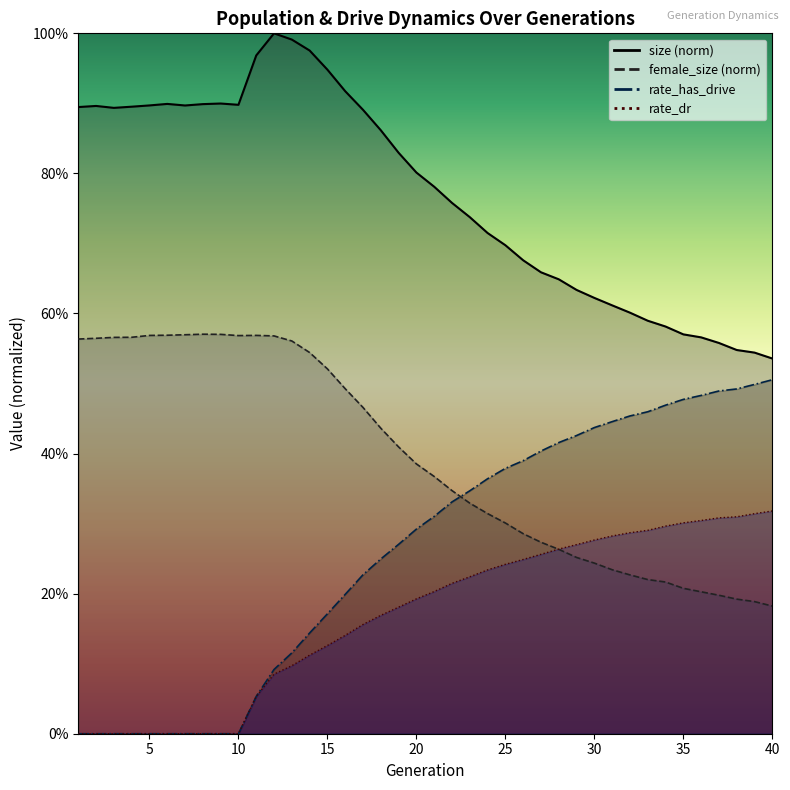

Reading left to right, list all the values displayed in this chart.

size: 1=0.9	2=0.9	3=0.9	4=0.9	5=0.9	6=0.9	7=0.9	8=0.9	9=0.9	10=0.9	11=1.0	12=1.0	13=1.0	14=1.0	15=0.9	16=0.9	17=0.9	18=0.9	19=0.8	20=0.8	21=0.8	22=0.8	23=0.7	24=0.7	25=0.7	26=0.7	27=0.7	28=0.6	29=0.6	30=0.6	31=0.6	32=0.6	33=0.6	34=0.6	35=0.6	36=0.6	37=0.6	38=0.5	39=0.5	40=0.5
female_size: 1=0.6	2=0.6	3=0.6	4=0.6	5=0.6	6=0.6	7=0.6	8=0.6	9=0.6	10=0.6	11=0.6	12=0.6	13=0.6	14=0.5	15=0.5	16=0.5	17=0.5	18=0.4	19=0.4	20=0.4	21=0.4	22=0.3	23=0.3	24=0.3	25=0.3	26=0.3	27=0.3	28=0.3	29=0.3	30=0.2	31=0.2	32=0.2	33=0.2	34=0.2	35=0.2	36=0.2	37=0.2	38=0.2	39=0.2	40=0.2
rate_dr: 1=0.0	2=0.0	3=0.0	4=0.0	5=0.0	6=0.0	7=0.0	8=0.0	9=0.0	10=0.0	11=0.1	12=0.1	13=0.1	14=0.1	15=0.1	16=0.1	17=0.2	18=0.2	19=0.2	20=0.2	21=0.2	22=0.2	23=0.2	24=0.2	25=0.2	26=0.2	27=0.3	28=0.3	29=0.3	30=0.3	31=0.3	32=0.3	33=0.3	34=0.3	35=0.3	36=0.3	37=0.3	38=0.3	39=0.3	40=0.3
rate_has_drive: 1=0.0	2=0.0	3=0.0	4=0.0	5=0.0	6=0.0	7=0.0	8=0.0	9=0.0	10=0.0	11=0.1	12=0.1	13=0.1	14=0.1	15=0.2	16=0.2	17=0.2	18=0.2	19=0.3	20=0.3	21=0.3	22=0.3	23=0.3	24=0.4	25=0.4	26=0.4	27=0.4	28=0.4	29=0.4	30=0.4	31=0.4	32=0.5	33=0.5	34=0.5	35=0.5	36=0.5	37=0.5	38=0.5	39=0.5	40=0.5